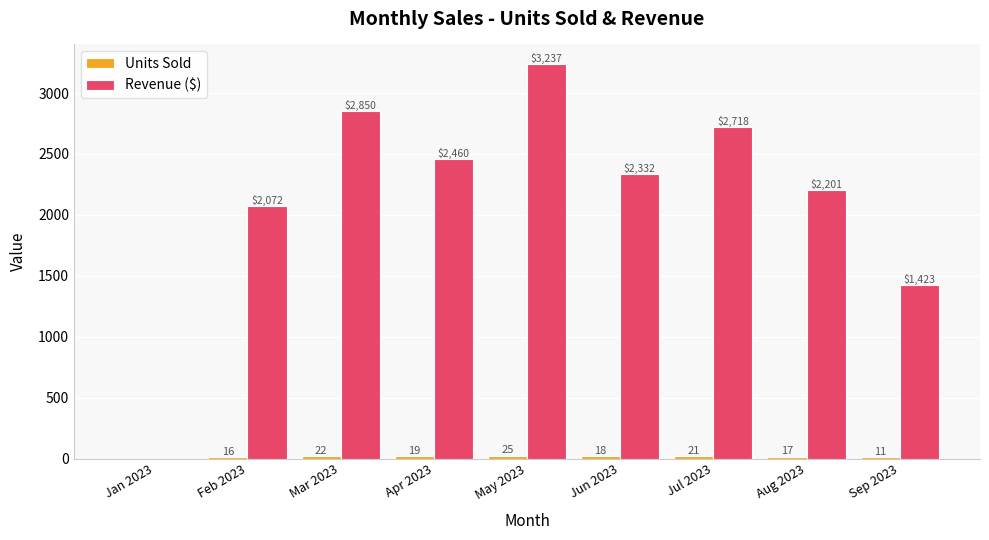

The value of Revenue ($) at Feb 2023 is 2071.7. True or false?

True